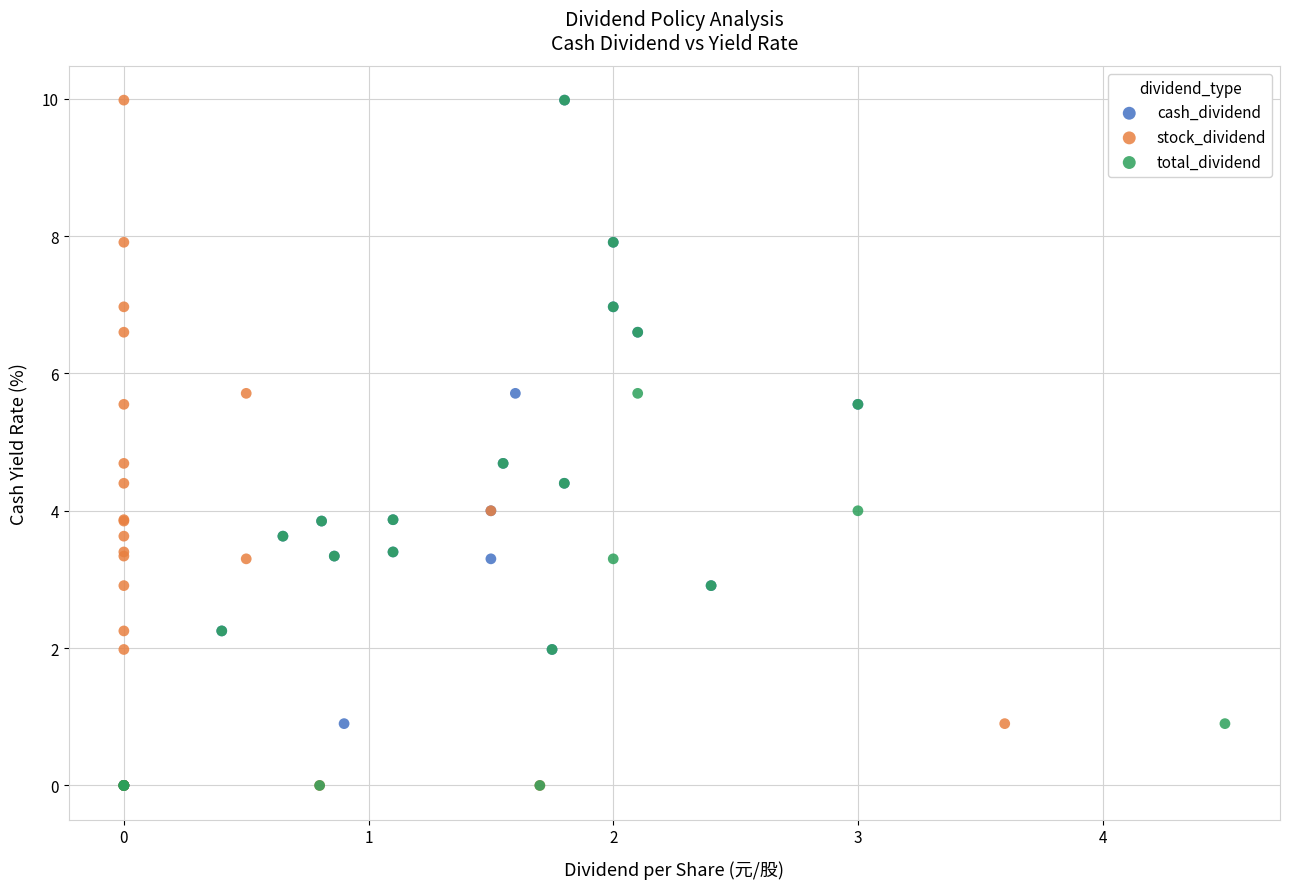

What are all the series names shown in the legend?

cash_dividend, stock_dividend, total_dividend